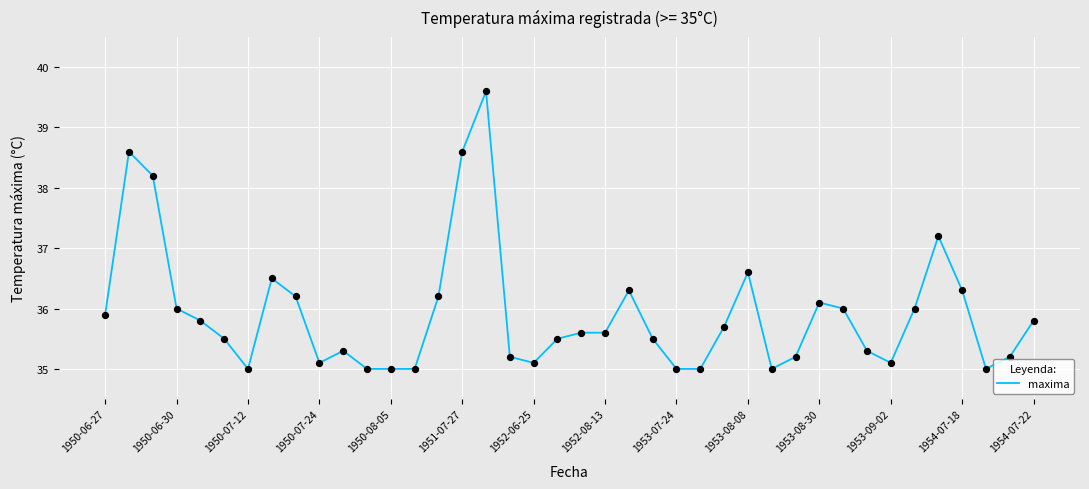

What is the smallest value displayed?

35.0